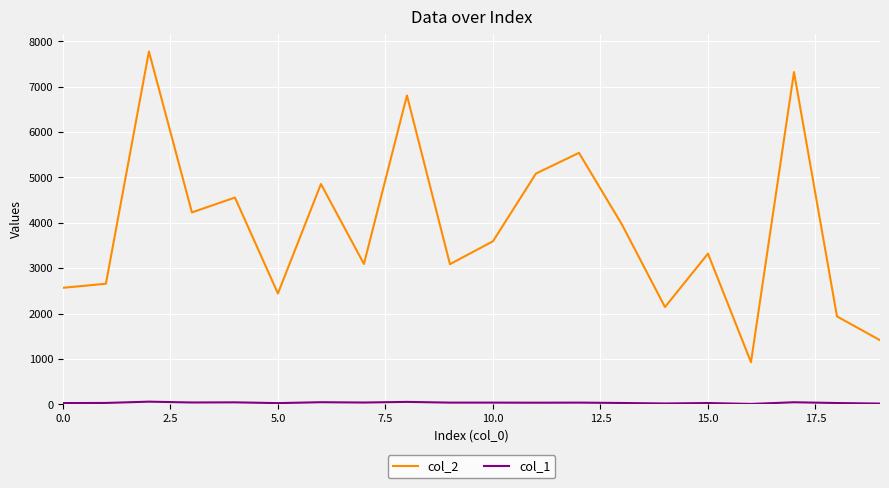

What is the greatest value displayed?

7778